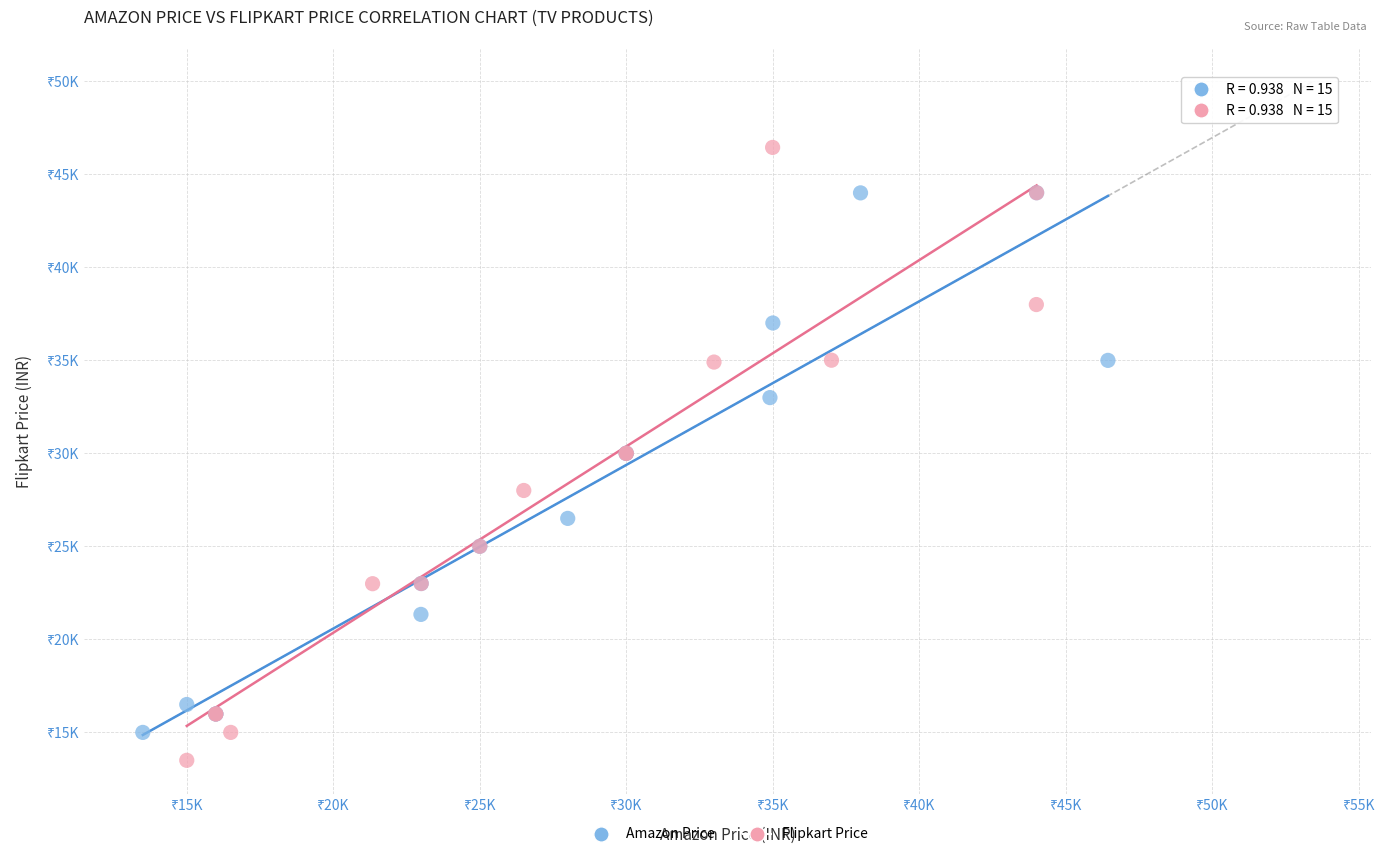

Which series contains the highest Y value?

Flipkart Price